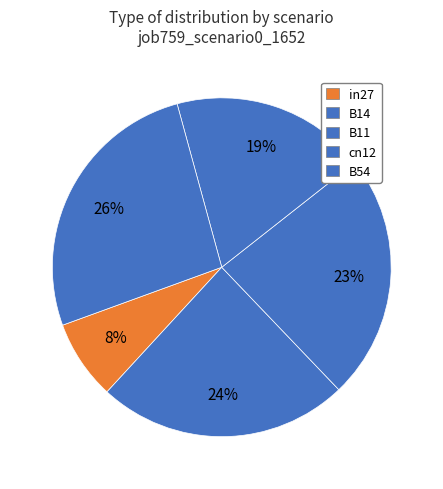

Which slice is the smallest?

in27